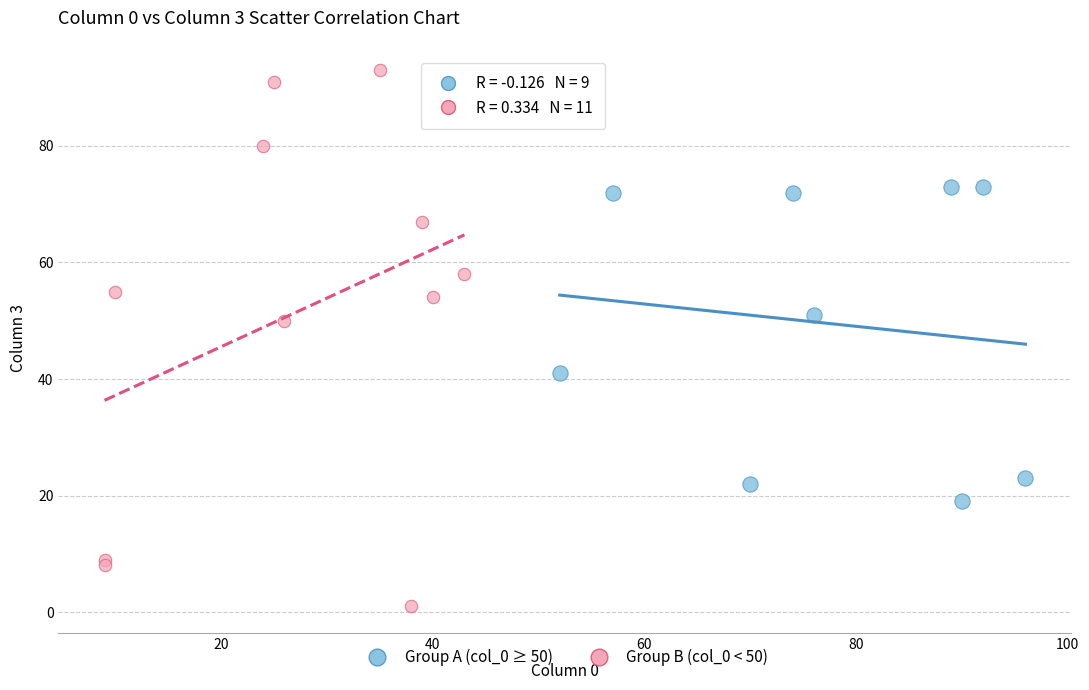

Which series has the largest Y range (max minus min)?

Group B (col_0 < 50)